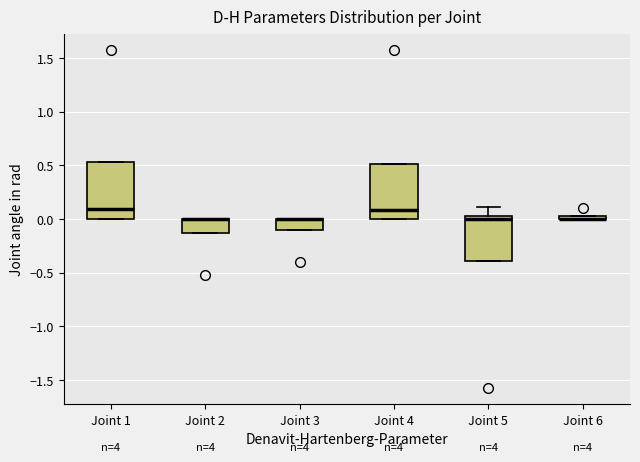

Where is the lower edge of the box for Joint 1 on the y-axis? The values are not printed on the chart, so give them approximately, as read against the axis.

0.00